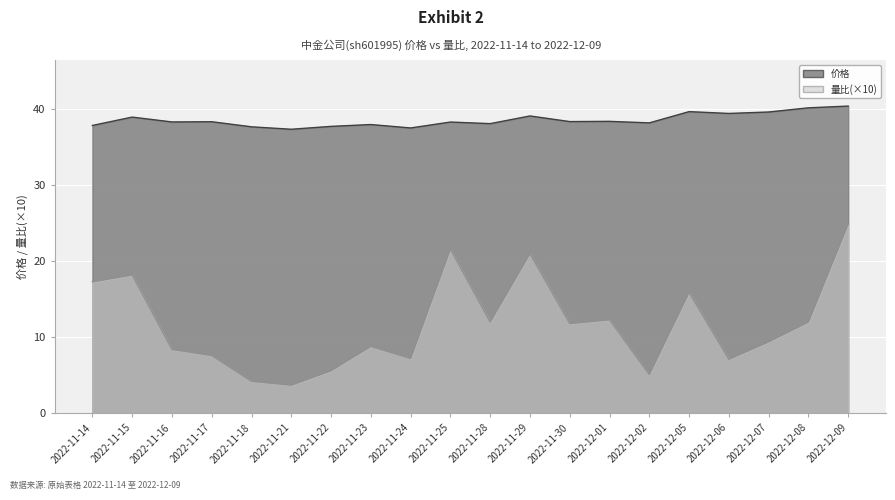

What are all the series names shown in the legend?

价格, 量比